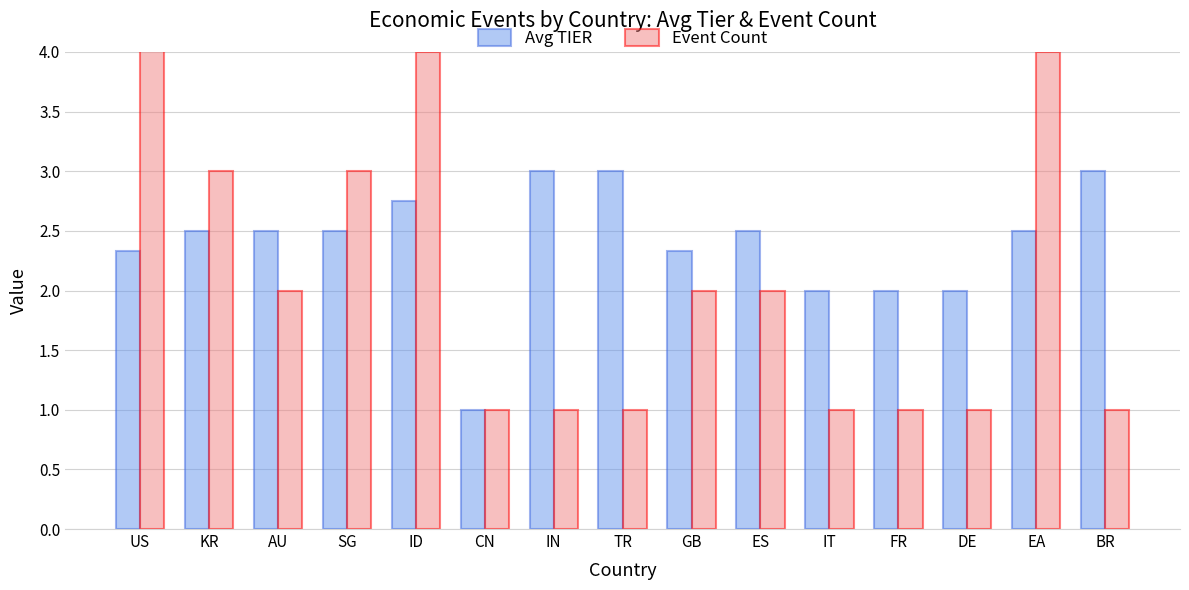

What are all the series names shown in the legend?

Avg TIER, Event Count